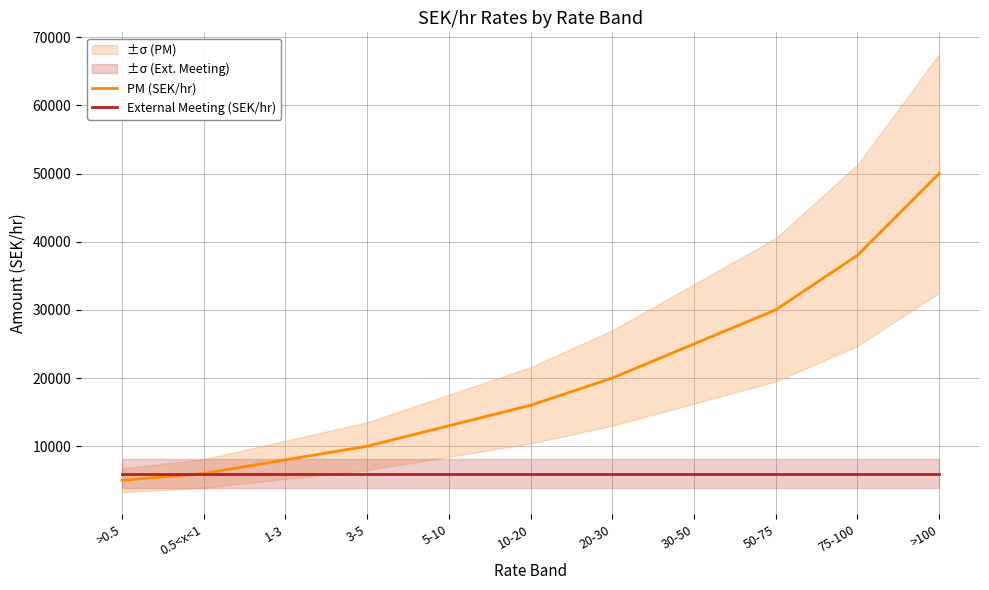

What is the sum of the External Meeting (SEK/hr) values at 5-10 and 1-3?

12000